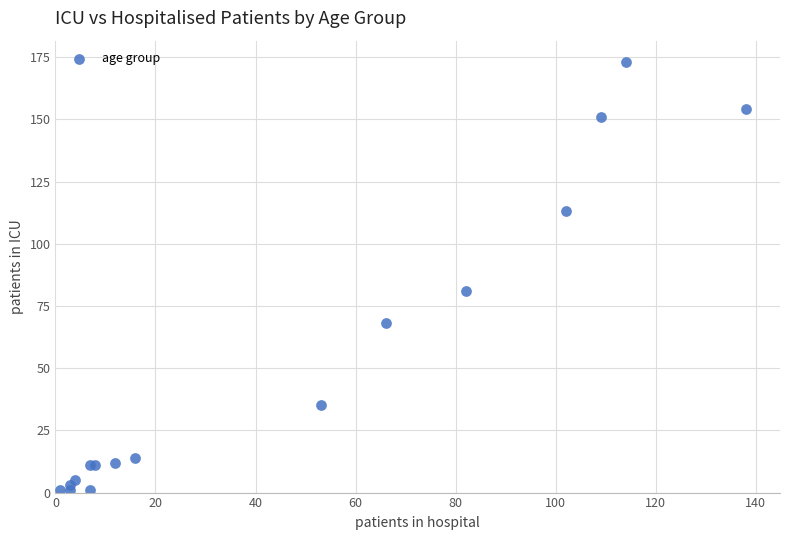

What Y value in the scatter plot is closest to 87?

81